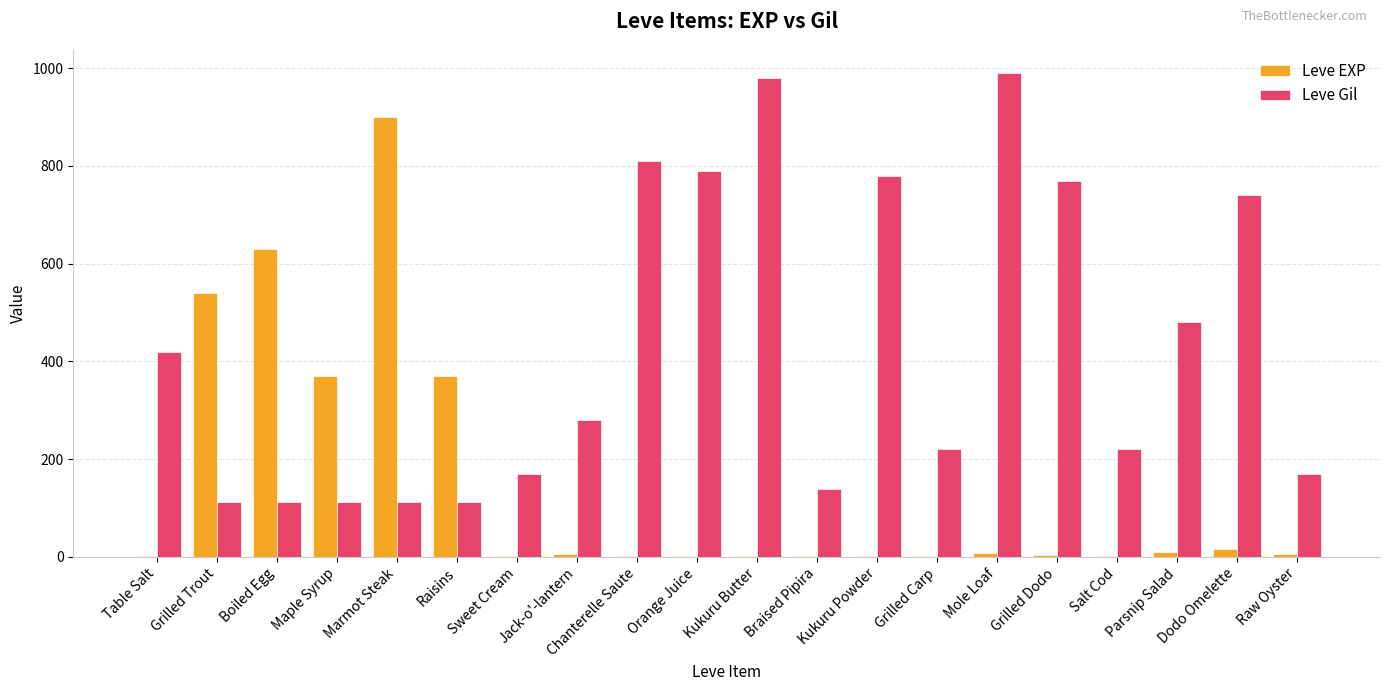

The value of Leve EXP at Boiled Egg is 630. True or false?

True